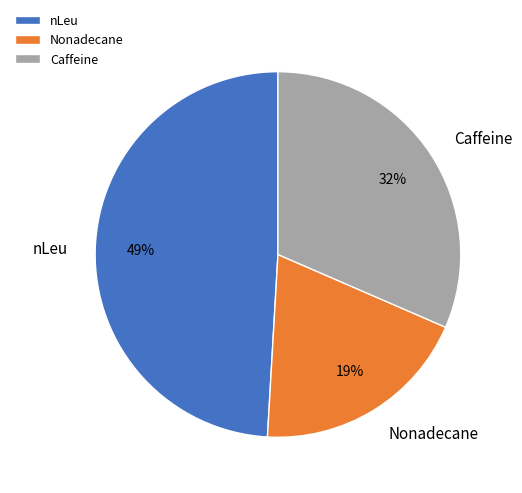

Rank the categories by value from highest to lowest.

nLeu, Caffeine, Nonadecane